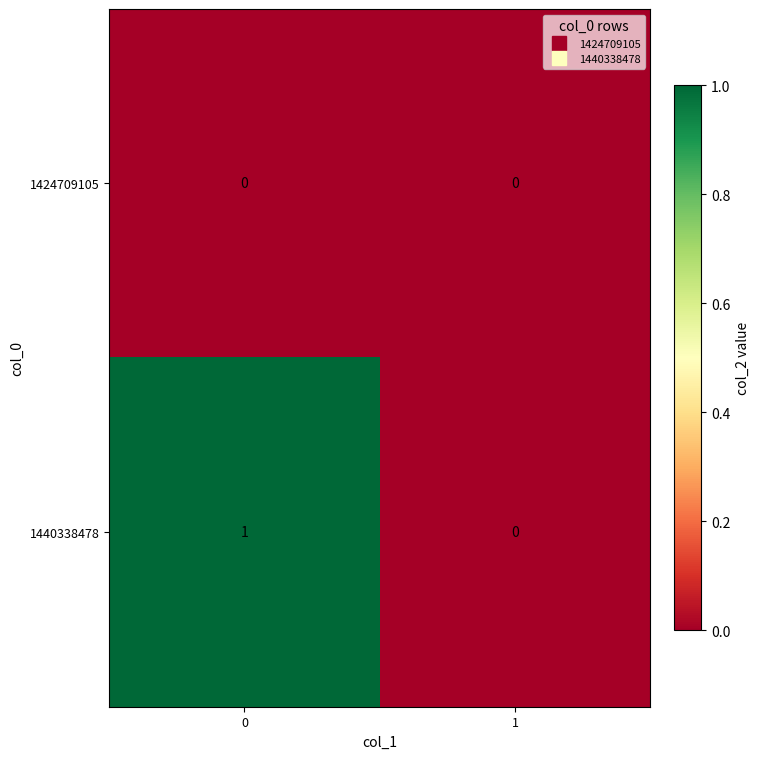

Reading left to right, what are all the values shown in this chart?

1424709105: 0=0	1=0
1440338478: 0=1	1=0